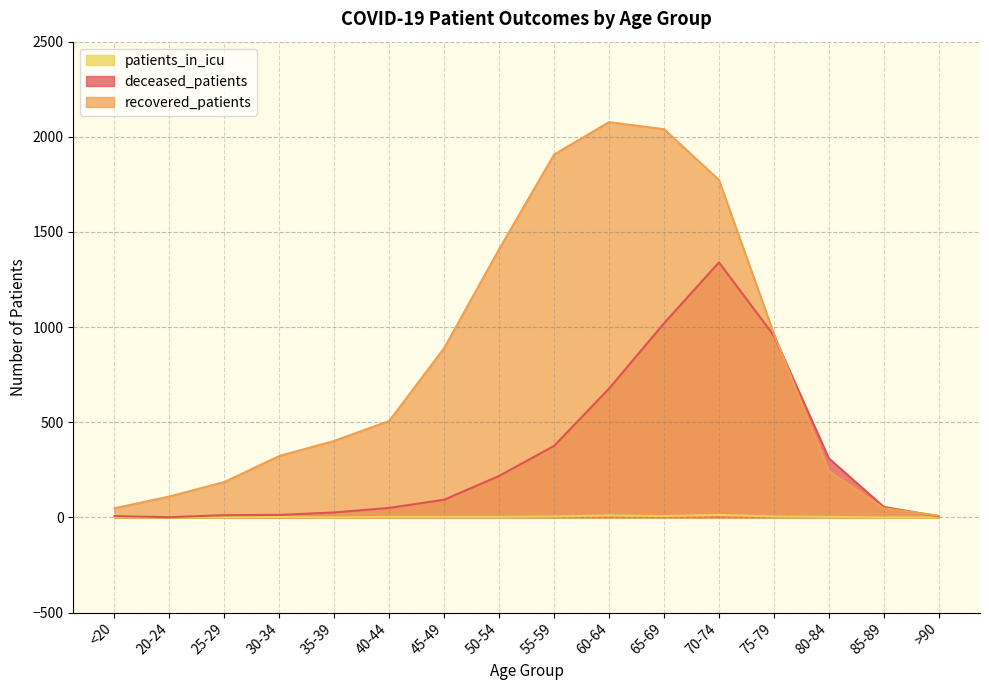

What position from the left is <20?

1